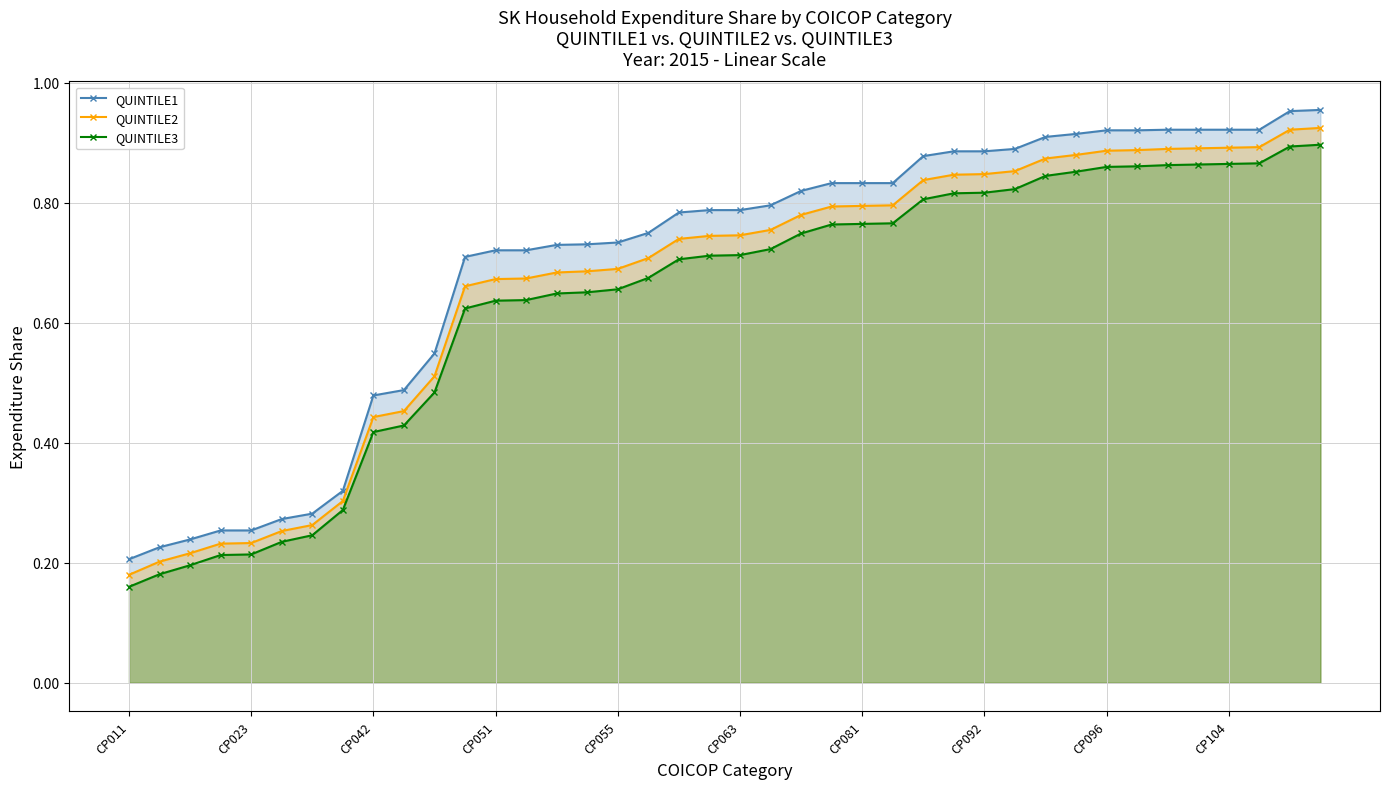

Which series has the largest range (max minus min)?

QUINTILE1